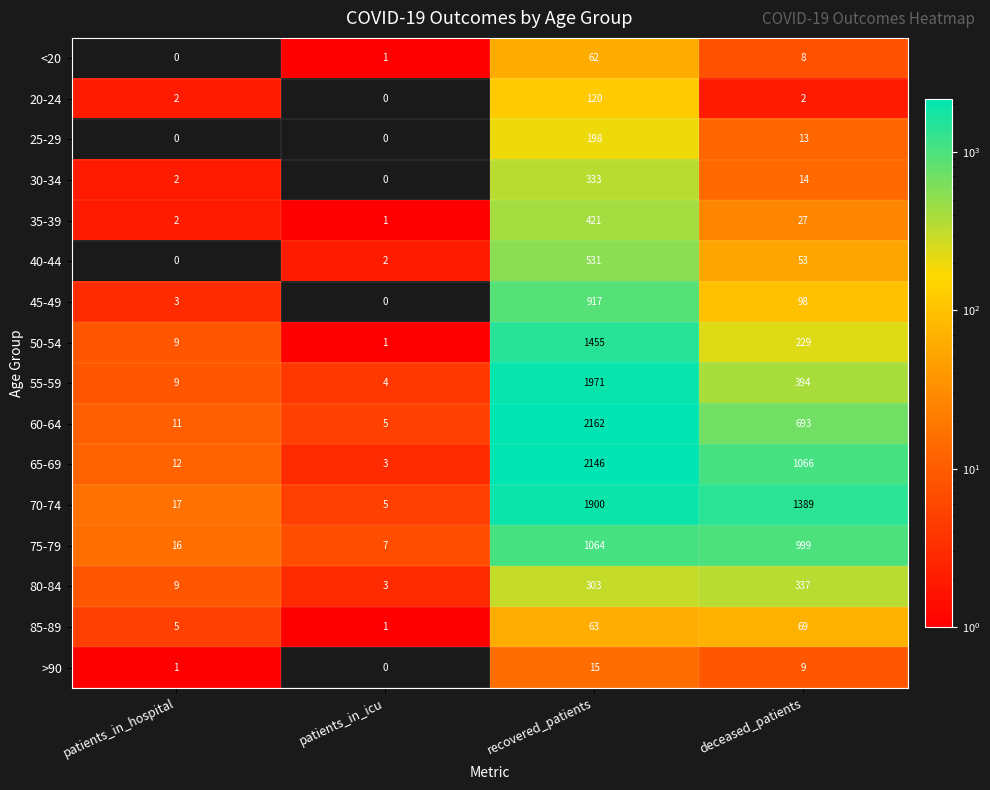

Which series has the largest total across all categories?

70-74